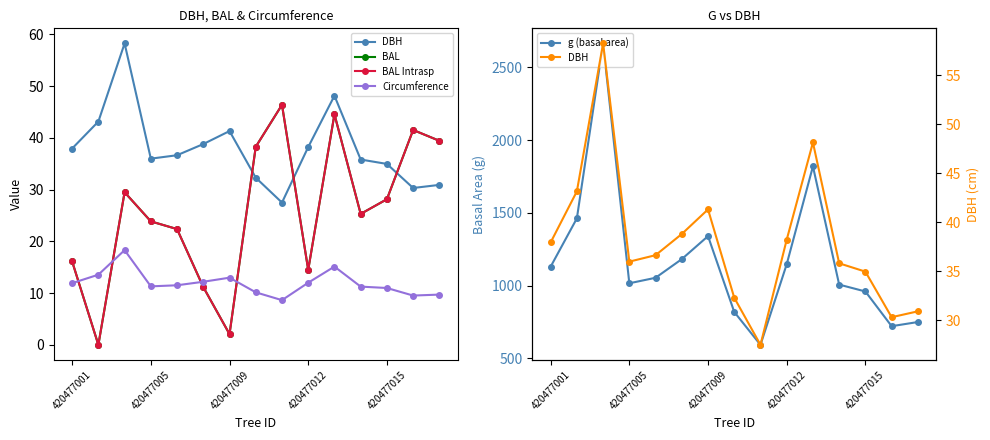

The value of Circumference at 10 is 9.3. True or false?

False